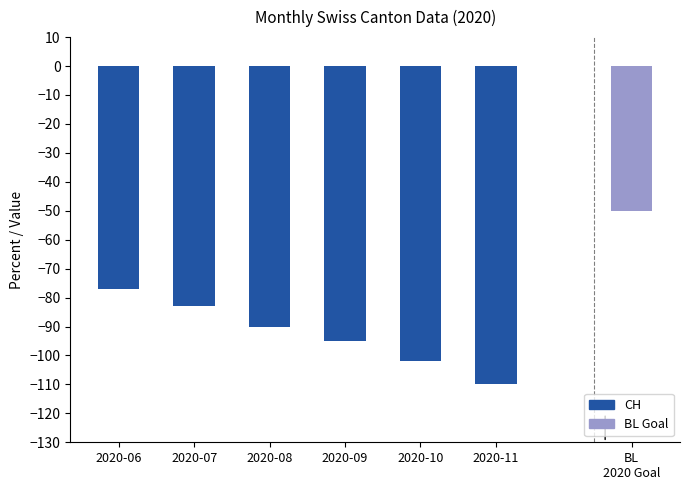

Are the bars grouped side by side (vs. stacked)?

No